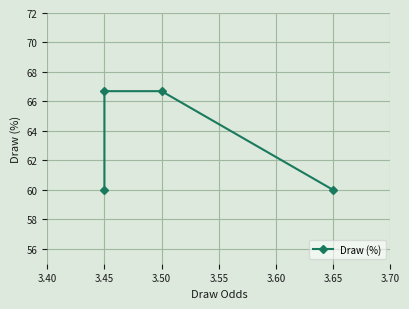

What is the average value?

63.4